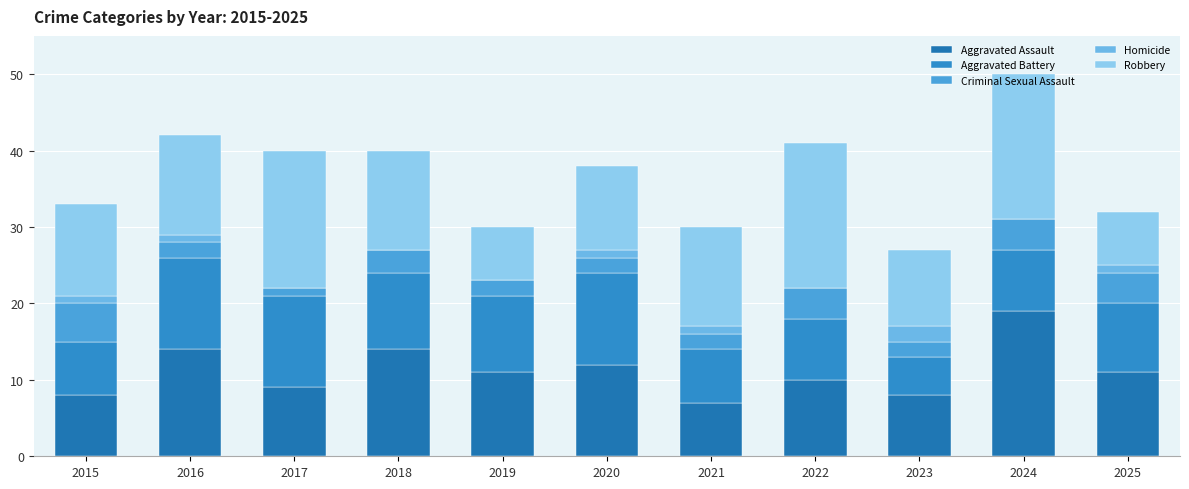

Count the number of data series in this chart.

5